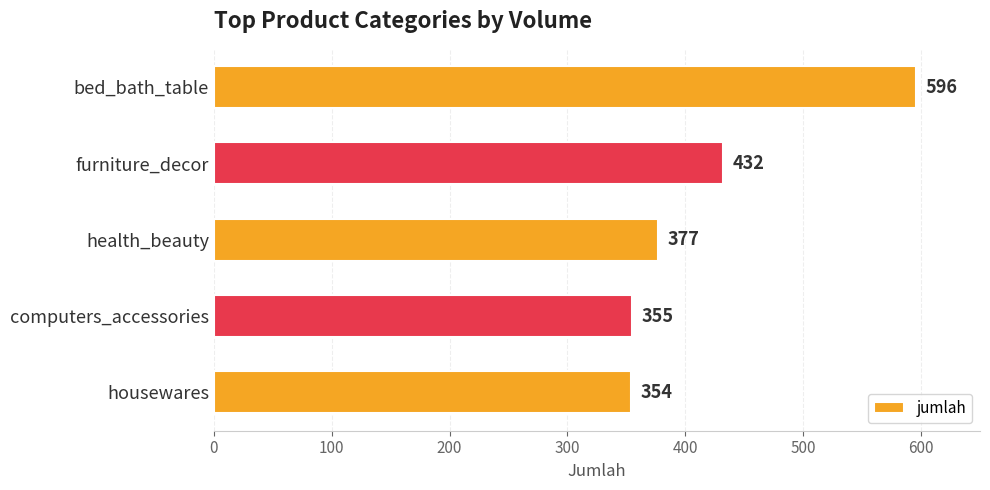

Between bed_bath_table and furniture_decor, which is larger?

bed_bath_table